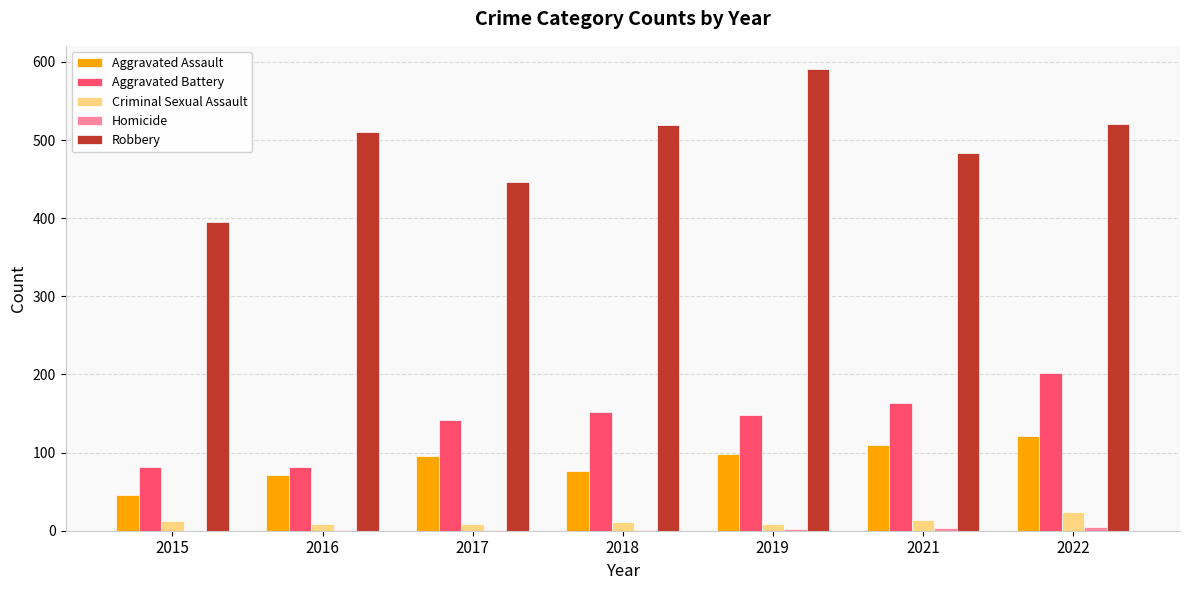

How many groups of bars are there?

7